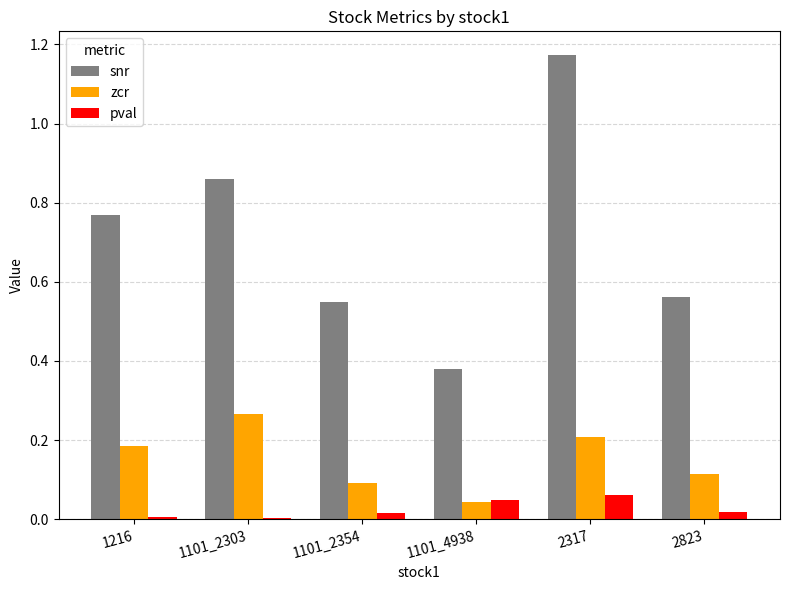

Which series changed the most between 1101_4938 and 2823?

snr